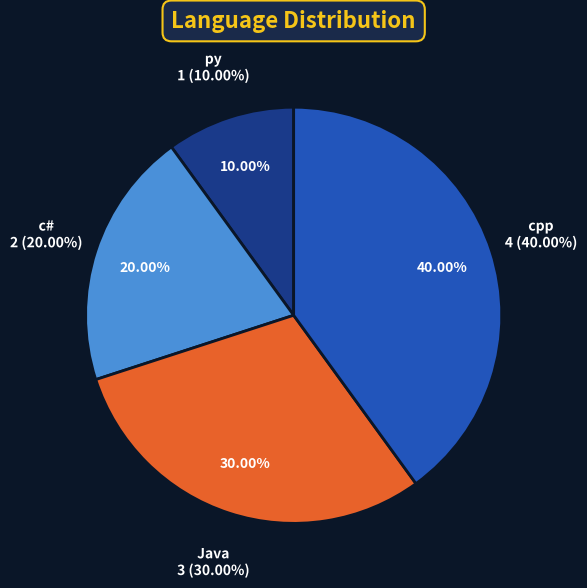

Does py account for over 50% of the chart?

No